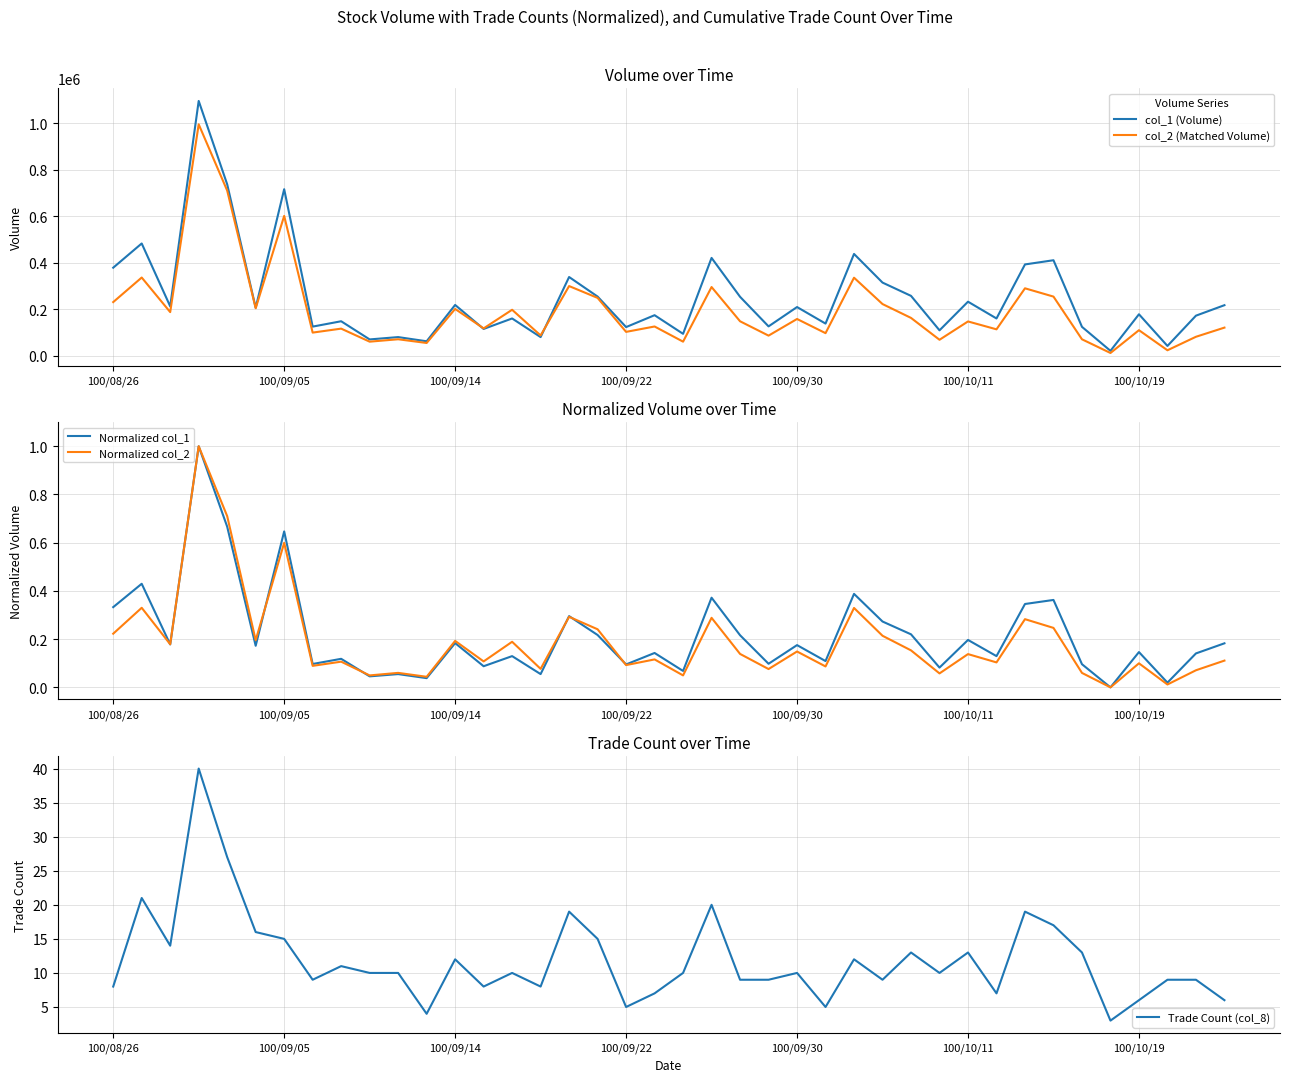

True or false: col_2 (Matched Volume) and Trade Count (col_8) cross at least once.

False